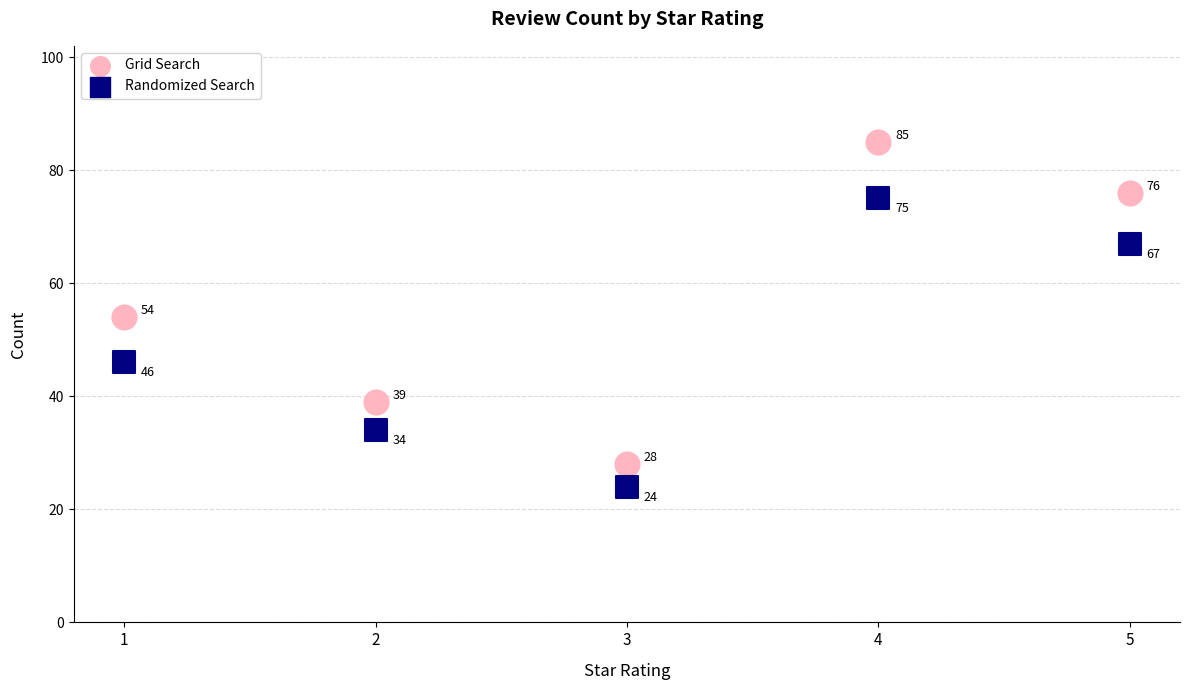

What are all the series names shown in the legend?

Grid Search, Randomized Search